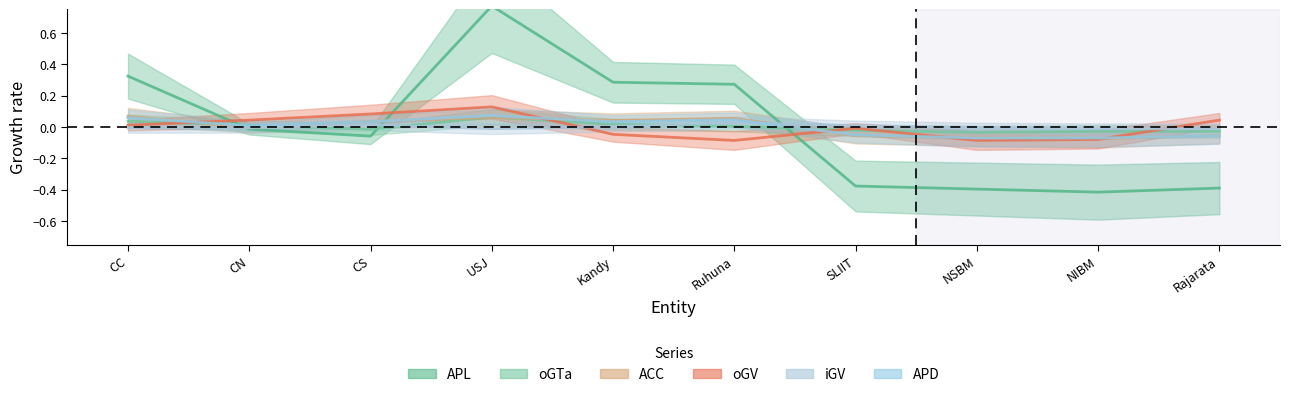

Rank the series by their maximum value, from lowest to highest.

iGV, oGTa, ACC, APD, oGV, APL